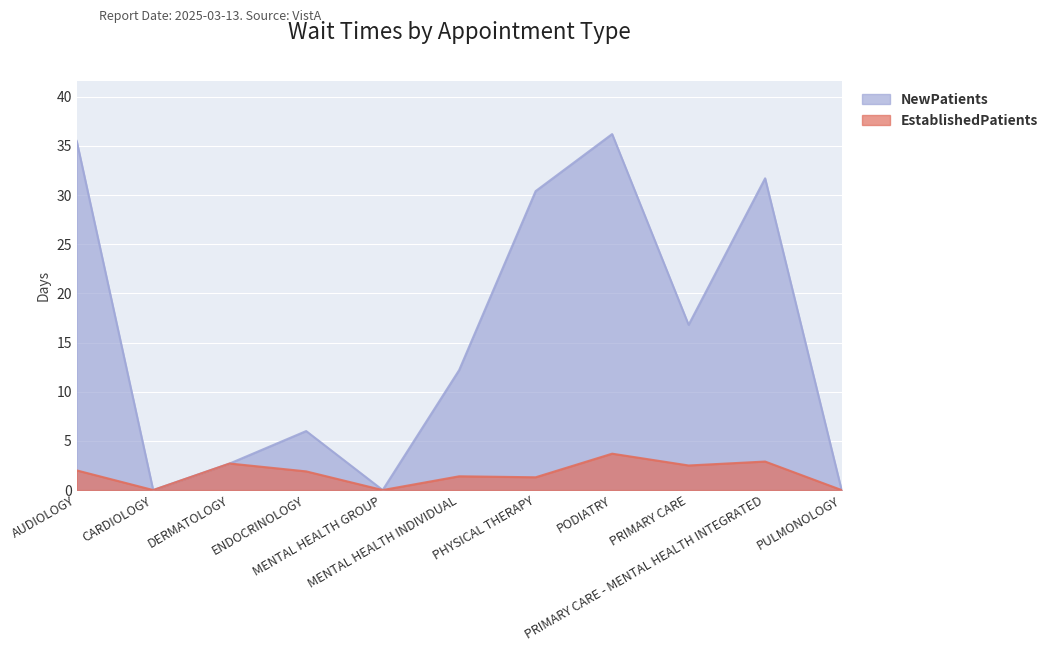

Reading left to right, what are all the values shown in this chart?

EstablishedPatients: 2.0	0.0	2.7	1.9	0.0	1.4	1.3	3.7	2.5	2.9	0.0
NewPatients: 35.5	0.0	2.7	6.0	0.0	12.2	30.4	36.2	16.8	31.7	0.0